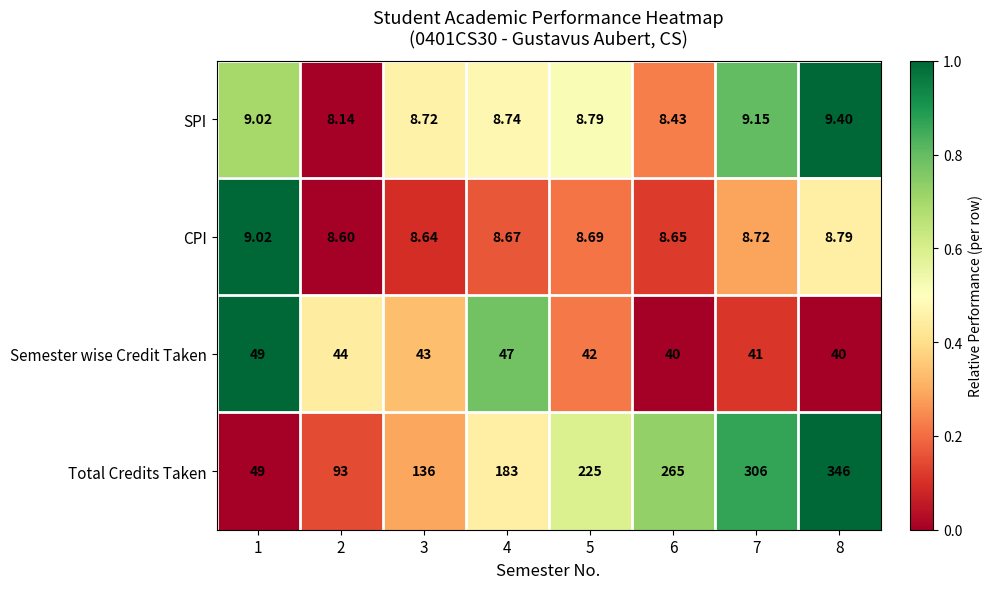

Rank the series by their maximum value, from highest to lowest.

Total Credits Taken, Semester wise Credit Taken, SPI, CPI